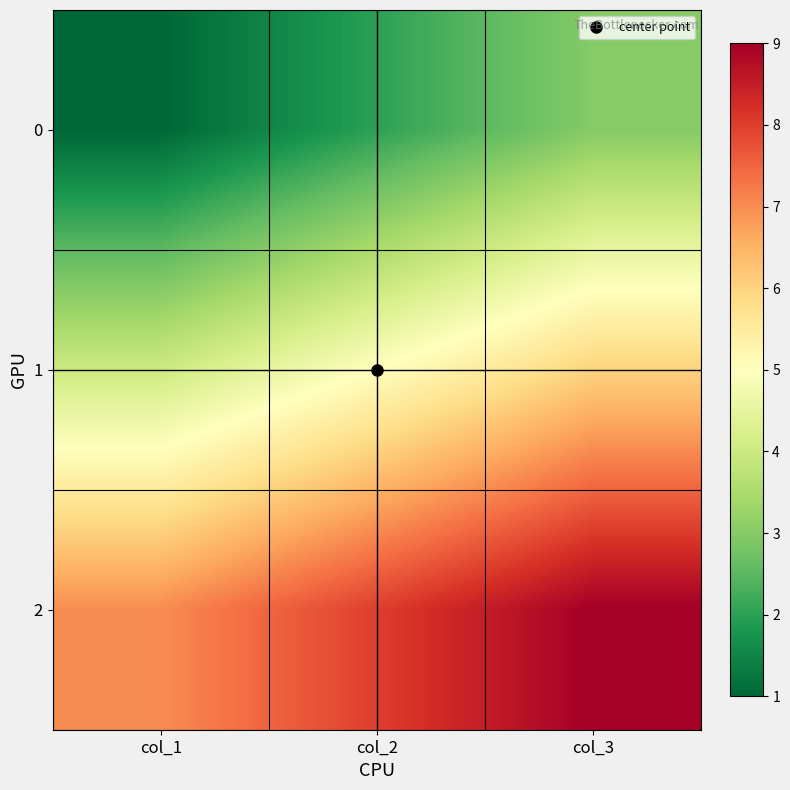

Reading left to right, transcribe all the data shown in this chart.

0: col_1=1	col_2=2	col_3=3
1: col_1=4	col_2=5	col_3=6
2: col_1=7	col_2=8	col_3=9